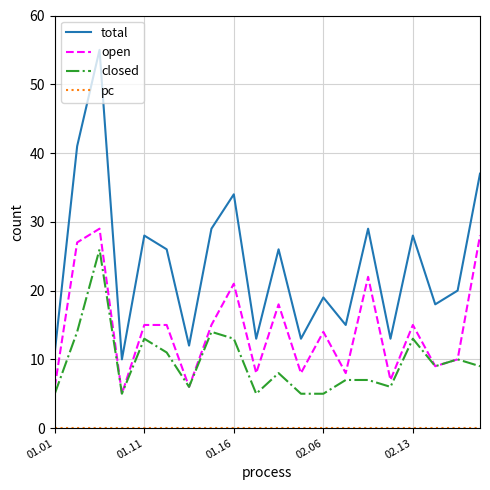

True or false: open and total intersect in this chart.

False